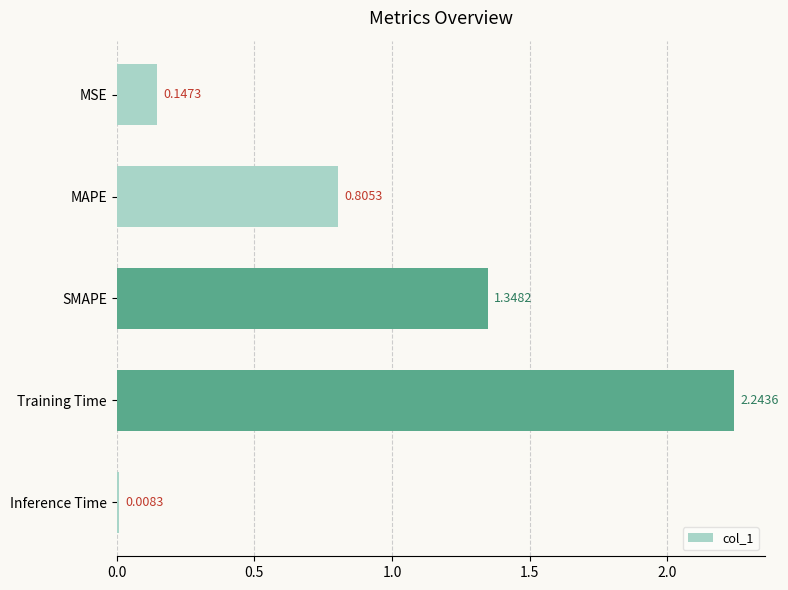

Rank the categories by value from highest to lowest.

Training Time, SMAPE, MAPE, MSE, Inference Time